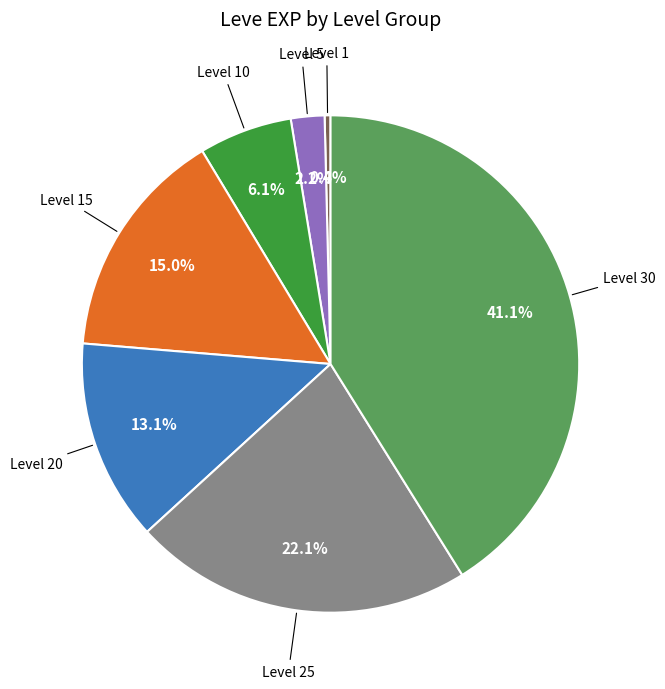

Count the number of slices in the pie.

7